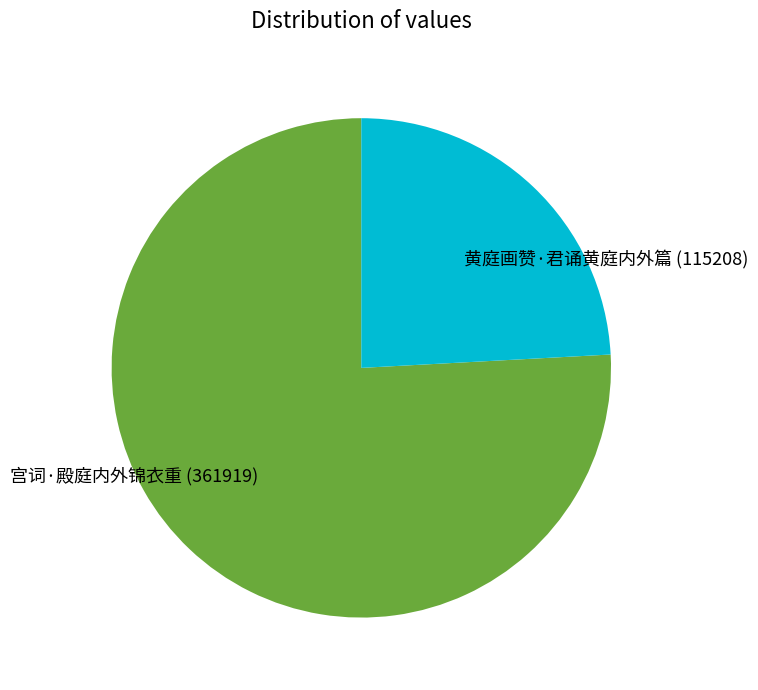

Count the number of slices in the pie.

2